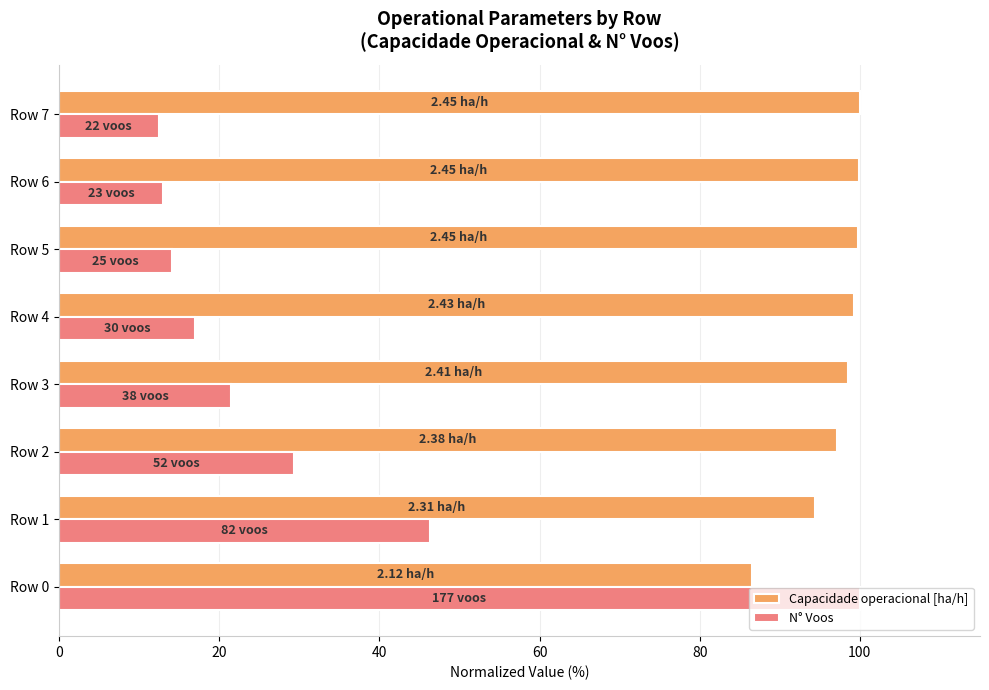

What is the difference between the second highest and second lowest values in the N° Voos series?

33.3